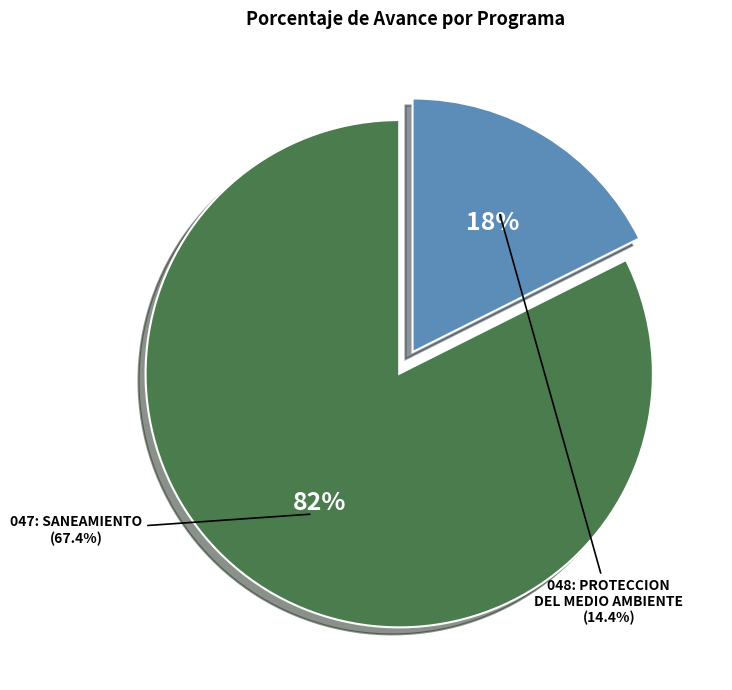

To the nearest percent, what percentage of the pie is 048: PROTECCION DEL MEDIO AMBIENTE?

18%